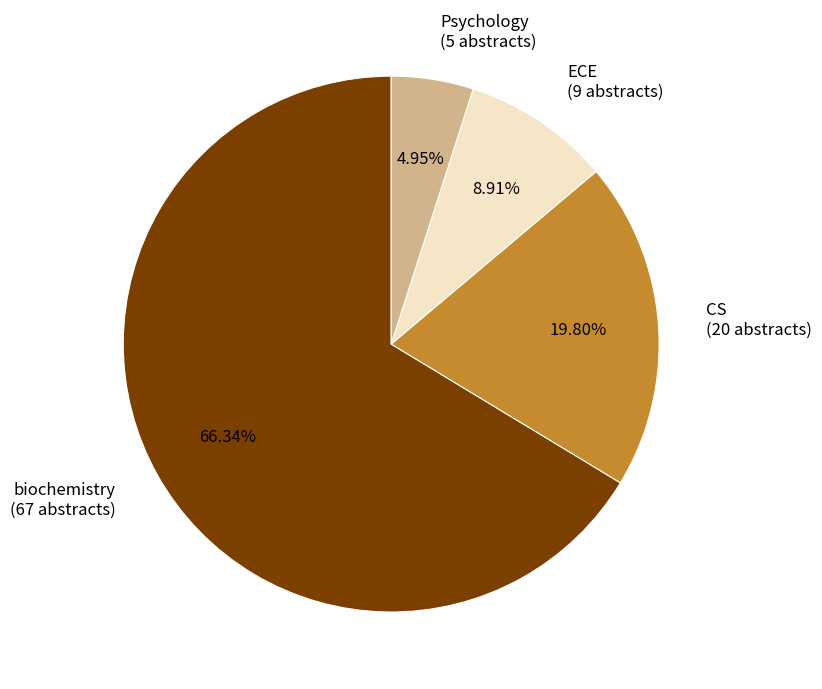

To the nearest percent, what is the difference between the largest and smallest slice percentages?

61%